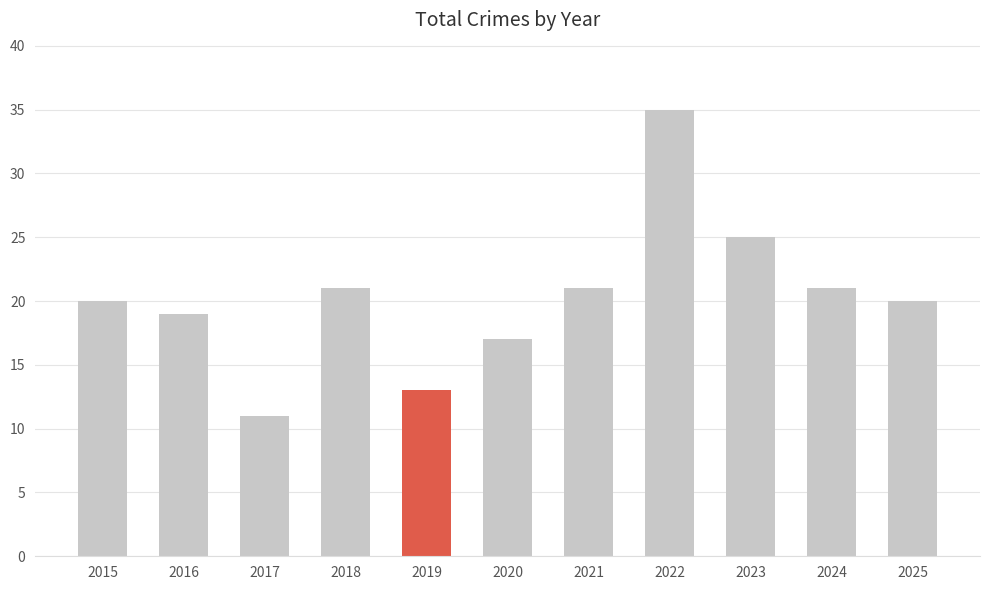

How many distinct data groups are displayed?

1